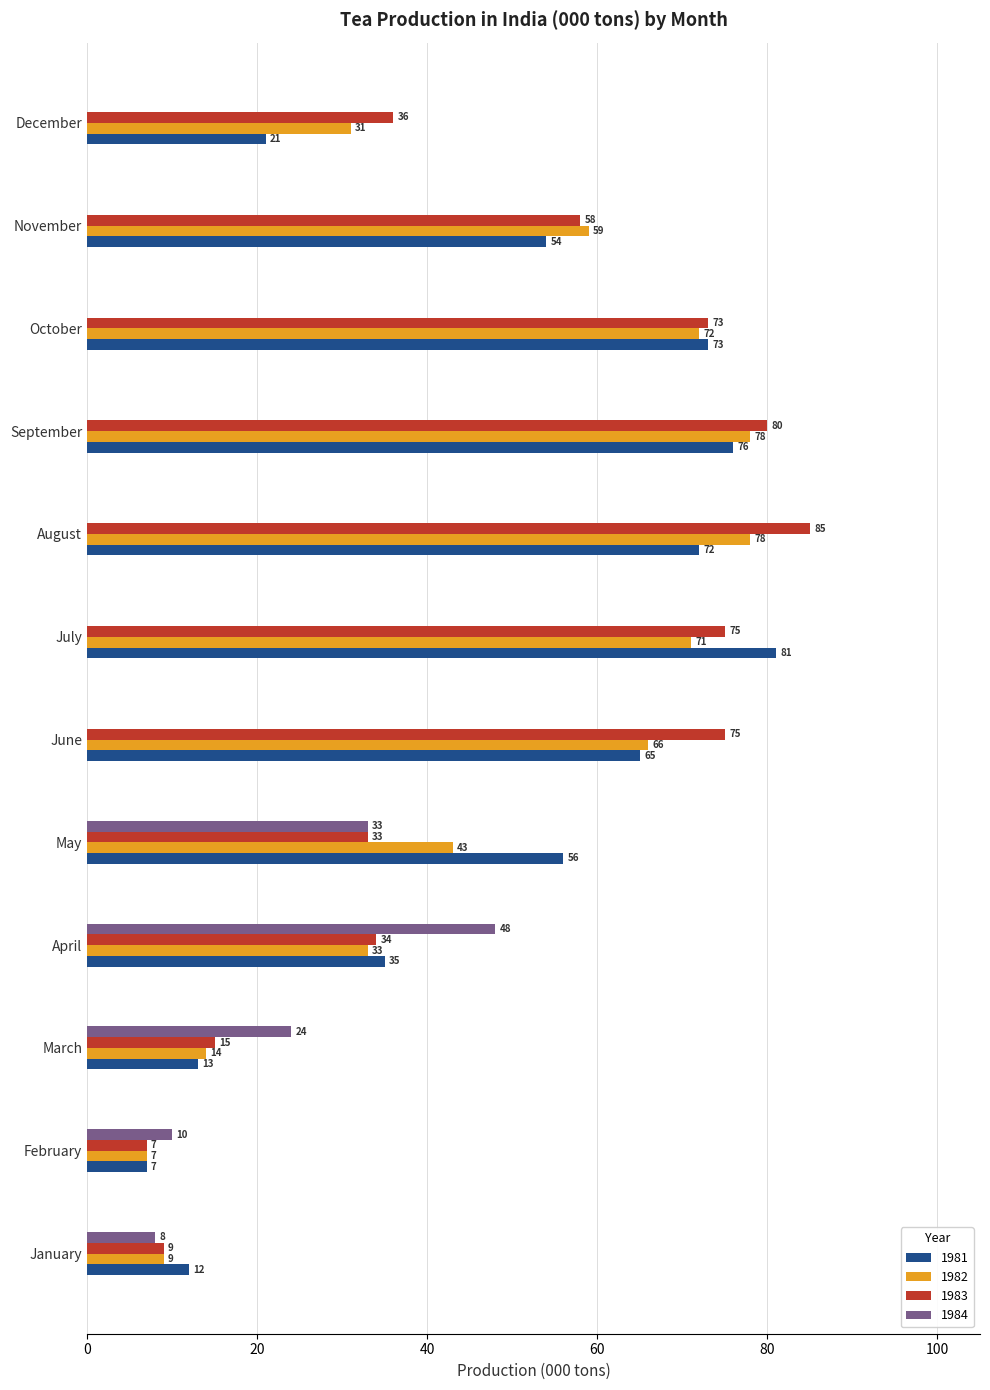

Which label corresponds to the largest value in the chart?

August